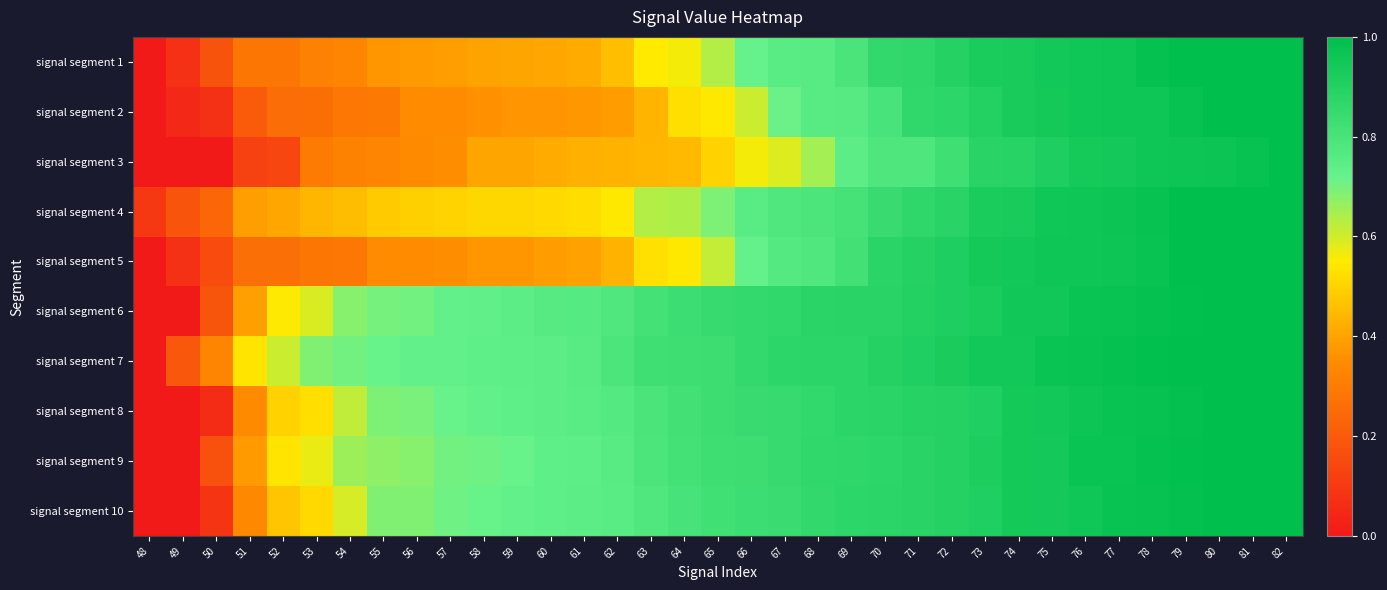

Between 62 and 75, which series saw the biggest shift?

signal segment 2